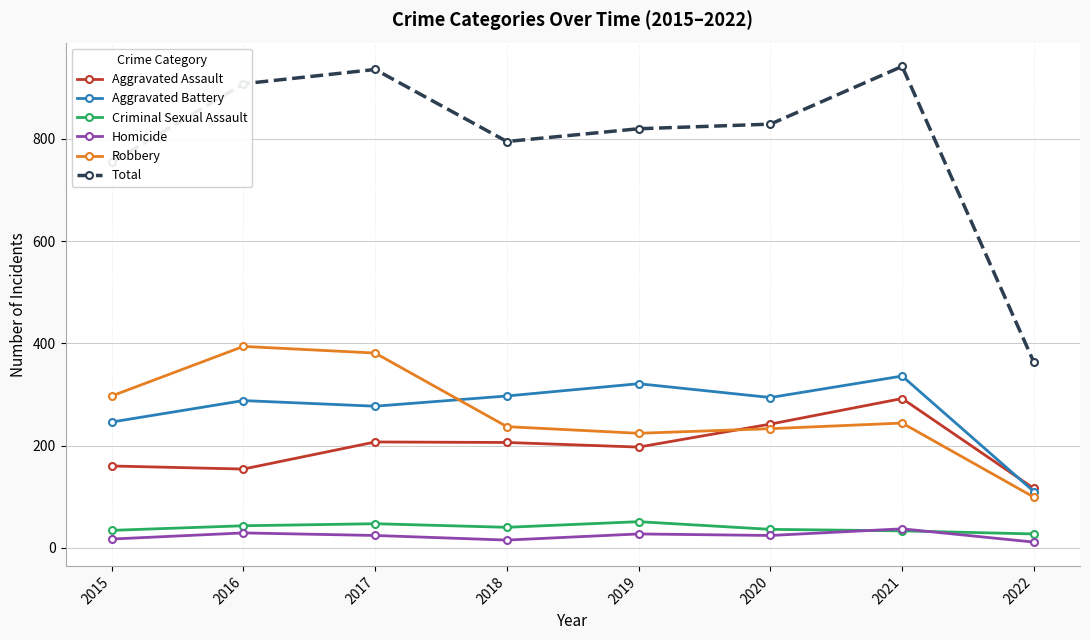

Between 2016 and 2022, which series saw the biggest shift?

Total